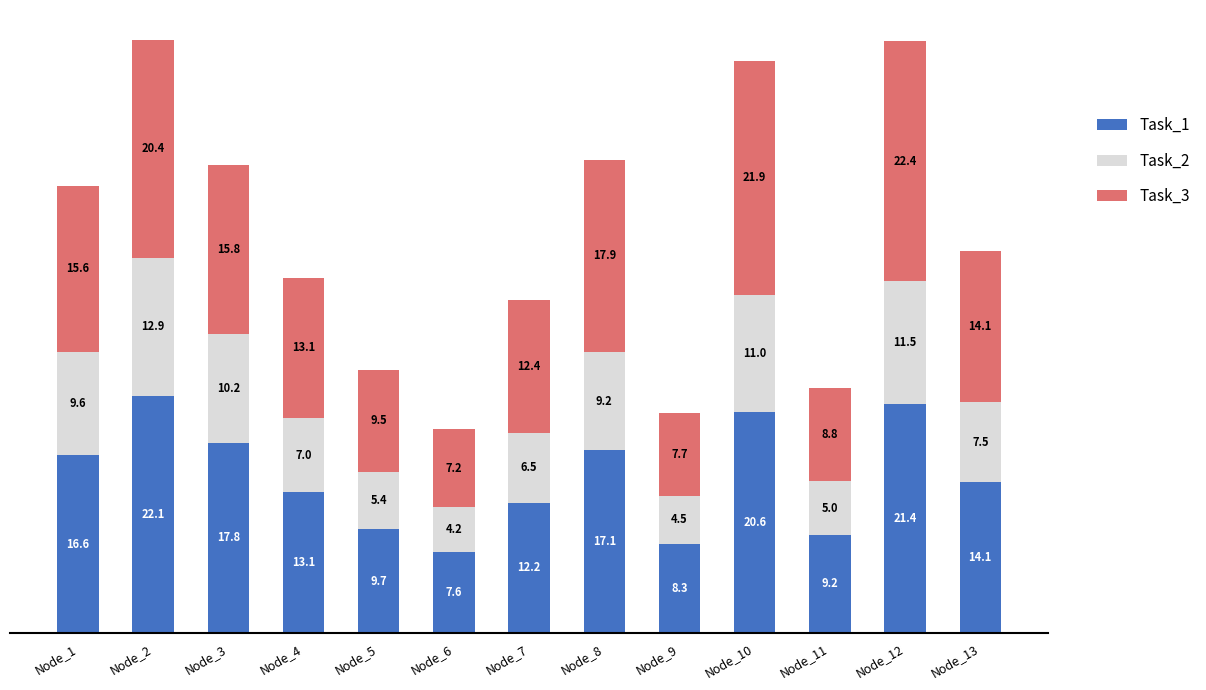

What is the total value across all series at Node_9?

20.6